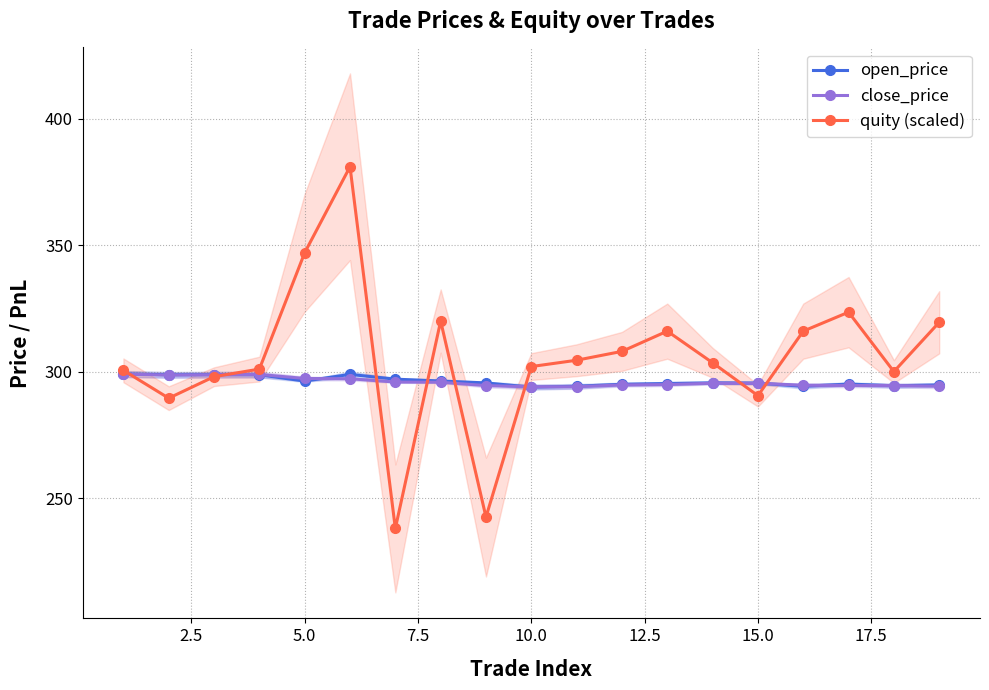

What is the lowest value of the close_price series?

294.0